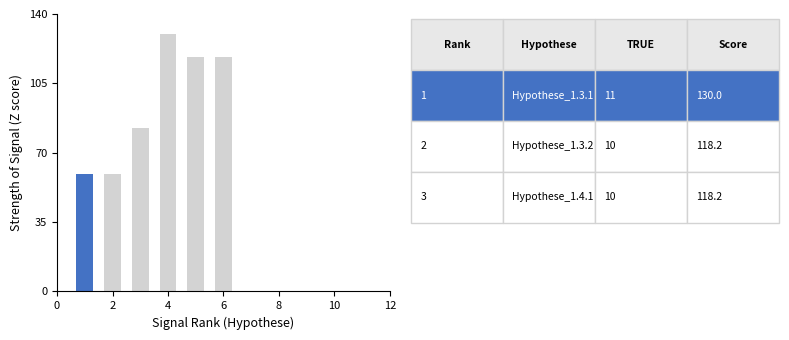

What is the difference between the maximum and minimum values?

70.9